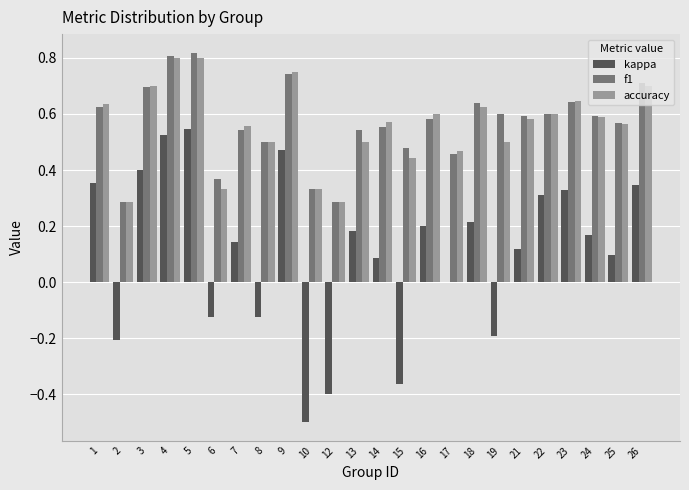

What is the total value across all series at 19?

0.9